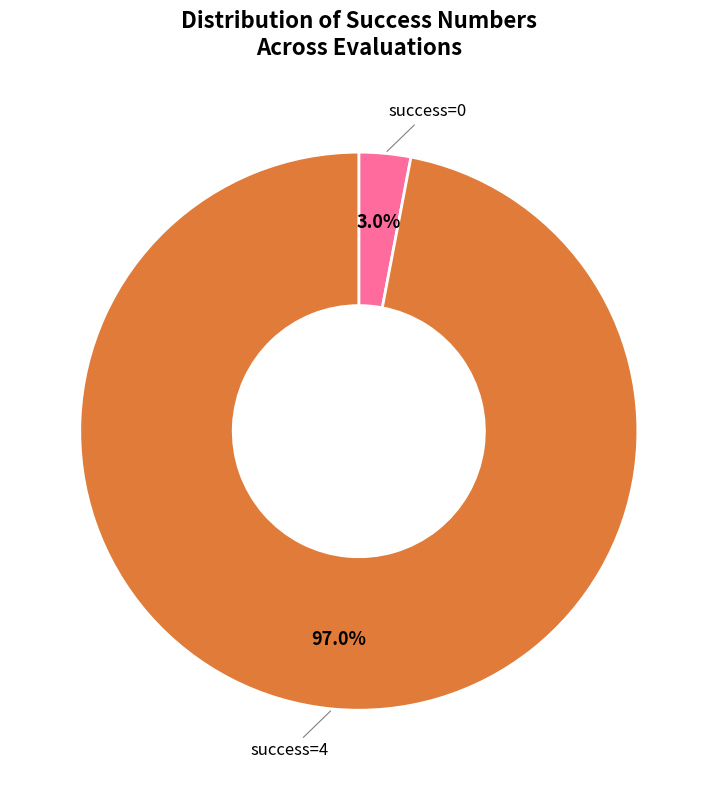

Count the number of slices in the pie.

2